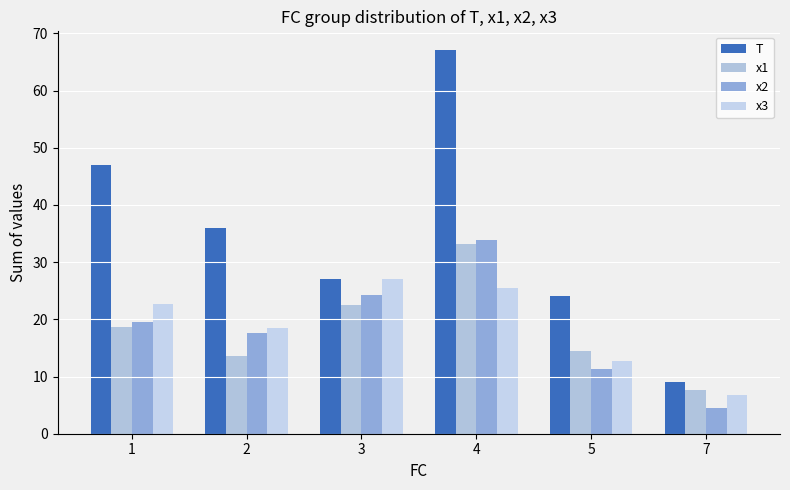

At 4, list the series in order from smallest to largest.

x3, x1, x2, T